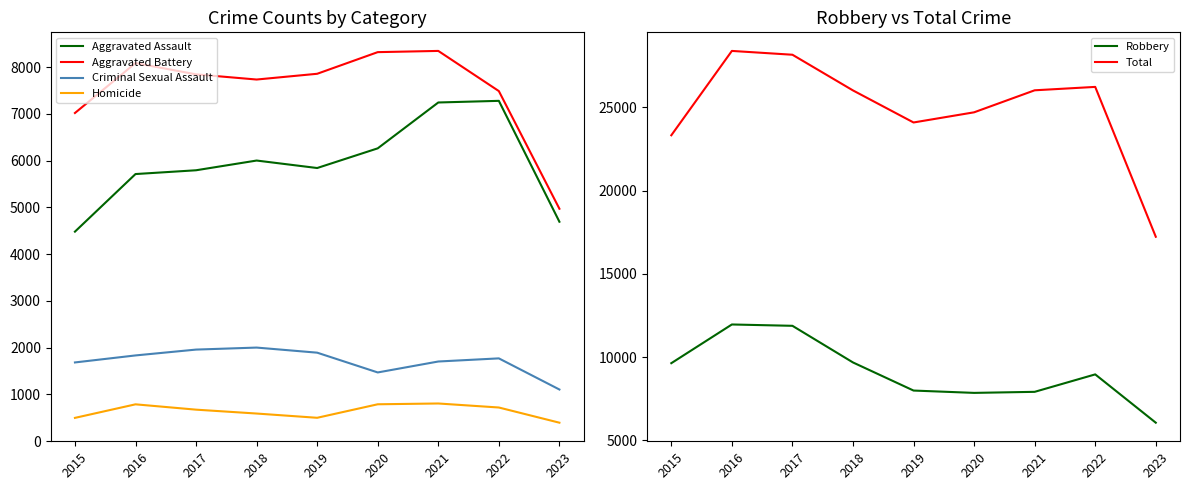

Reading right to left, what are all the values shown in this chart?

Aggravated Assault: 4692	7278	7243	6262	5841	6001	5793	5712	4480
Aggravated Battery: 4970	7487	8346	8320	7857	7734	7845	8086	7018
Criminal Sexual Assault: 1103	1769	1702	1468	1891	2000	1957	1832	1682
Homicide: 393	718	804	787	498	589	672	786	496
Robbery: 6066	8965	7918	7855	7995	9681	11880	11960	9638
Total: 17224	26217	26013	24692	24082	26005	28147	28376	23314